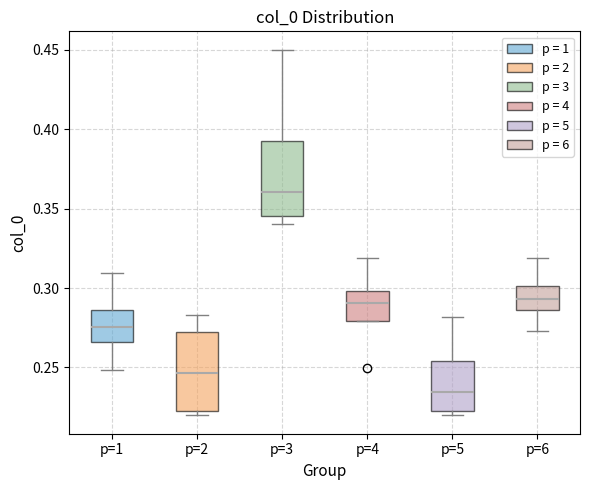

Reading left to right, read every box against the y-axis: the position of its median line, the range the box covers, and the ends of its whiskers. The values are not printed on the chart, so give them approximately, as read against the axis.

p=1: median 0.275, box 0.265 to 0.285, whiskers 0.250 to 0.310
p=2: median 0.245, box 0.225 to 0.270, whiskers 0.220 to 0.285
p=3: median 0.360, box 0.345 to 0.395, whiskers 0.340 to 0.450
p=4: median 0.290, box 0.280 to 0.300, whiskers 0.280 to 0.320
p=5: median 0.235, box 0.225 to 0.255, whiskers 0.220 to 0.280
p=6: median 0.295, box 0.285 to 0.300, whiskers 0.275 to 0.320